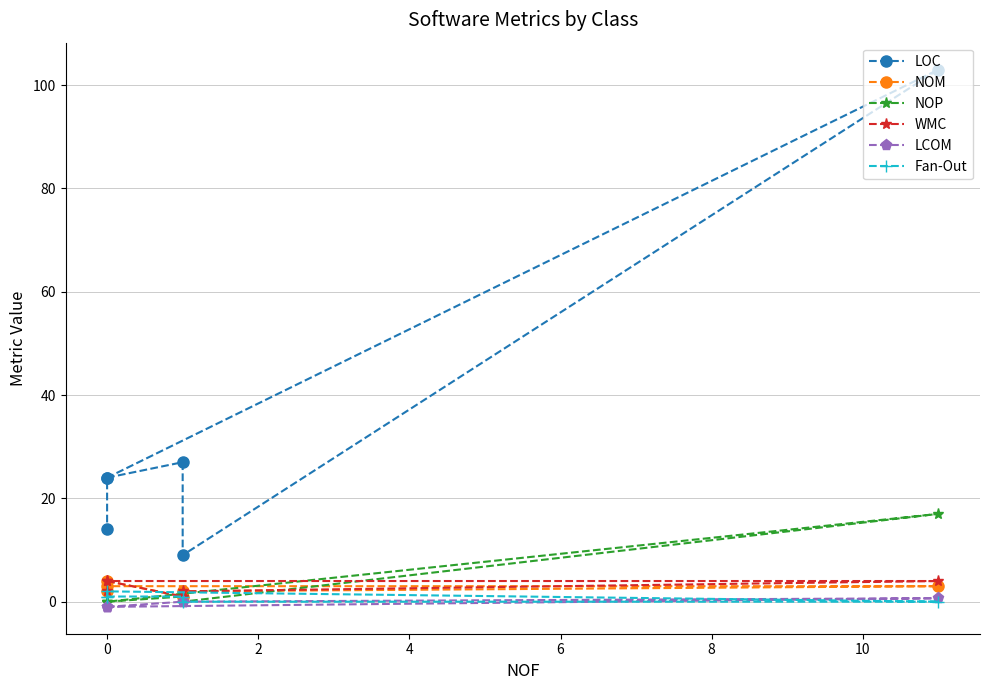

What is the average value of the NOP series?

3.0